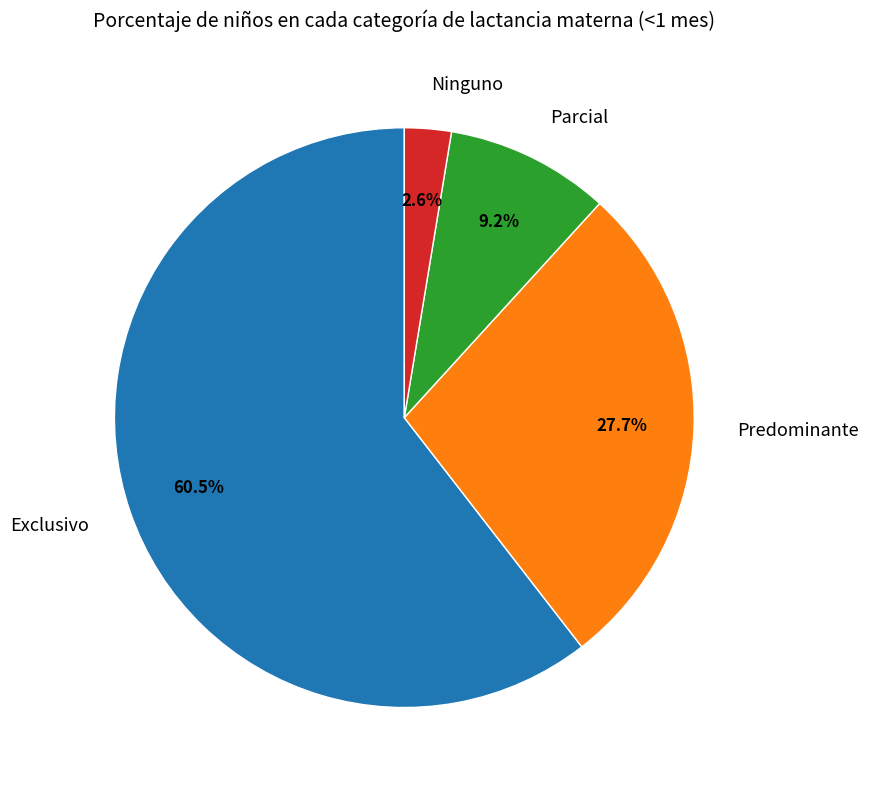

Is there a majority slice in this chart?

Yes